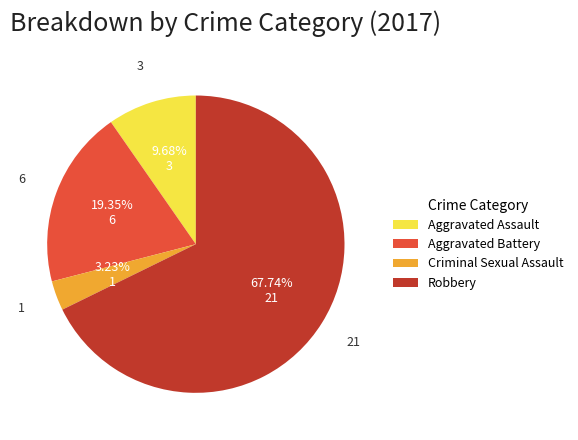

How many segments does this pie chart have?

4